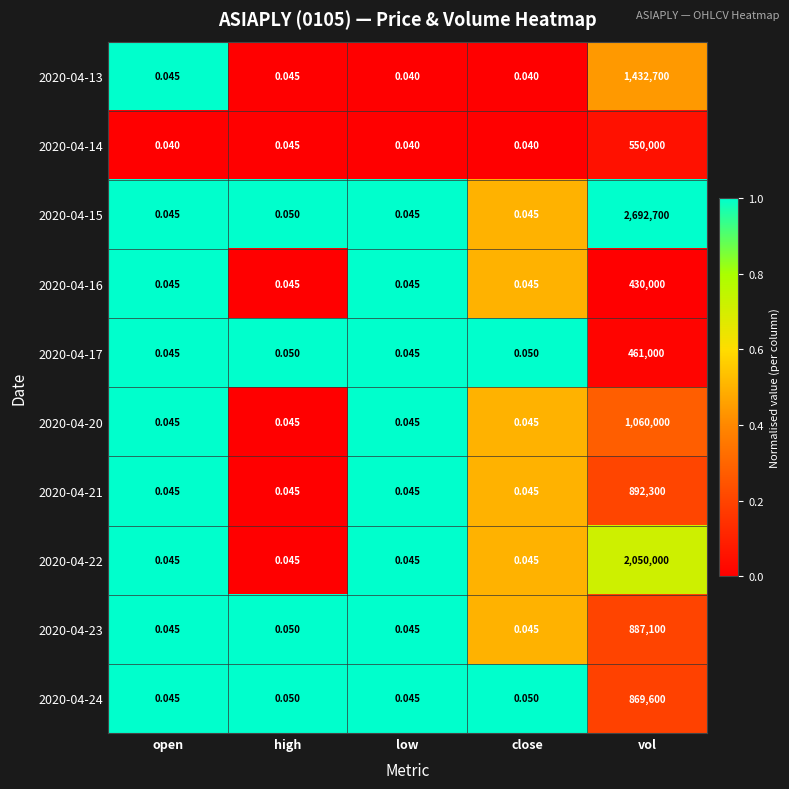

Where is 2020-04-15 nearest to the value 1346350?

high